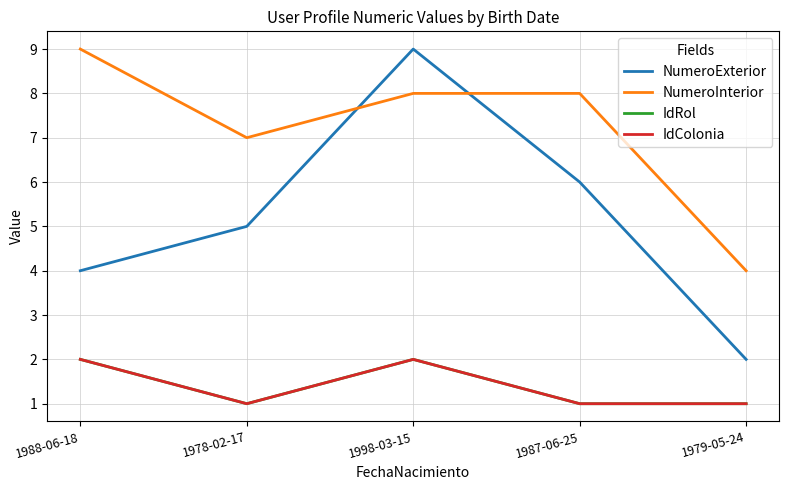

Does the chart have visible grid lines?

Yes